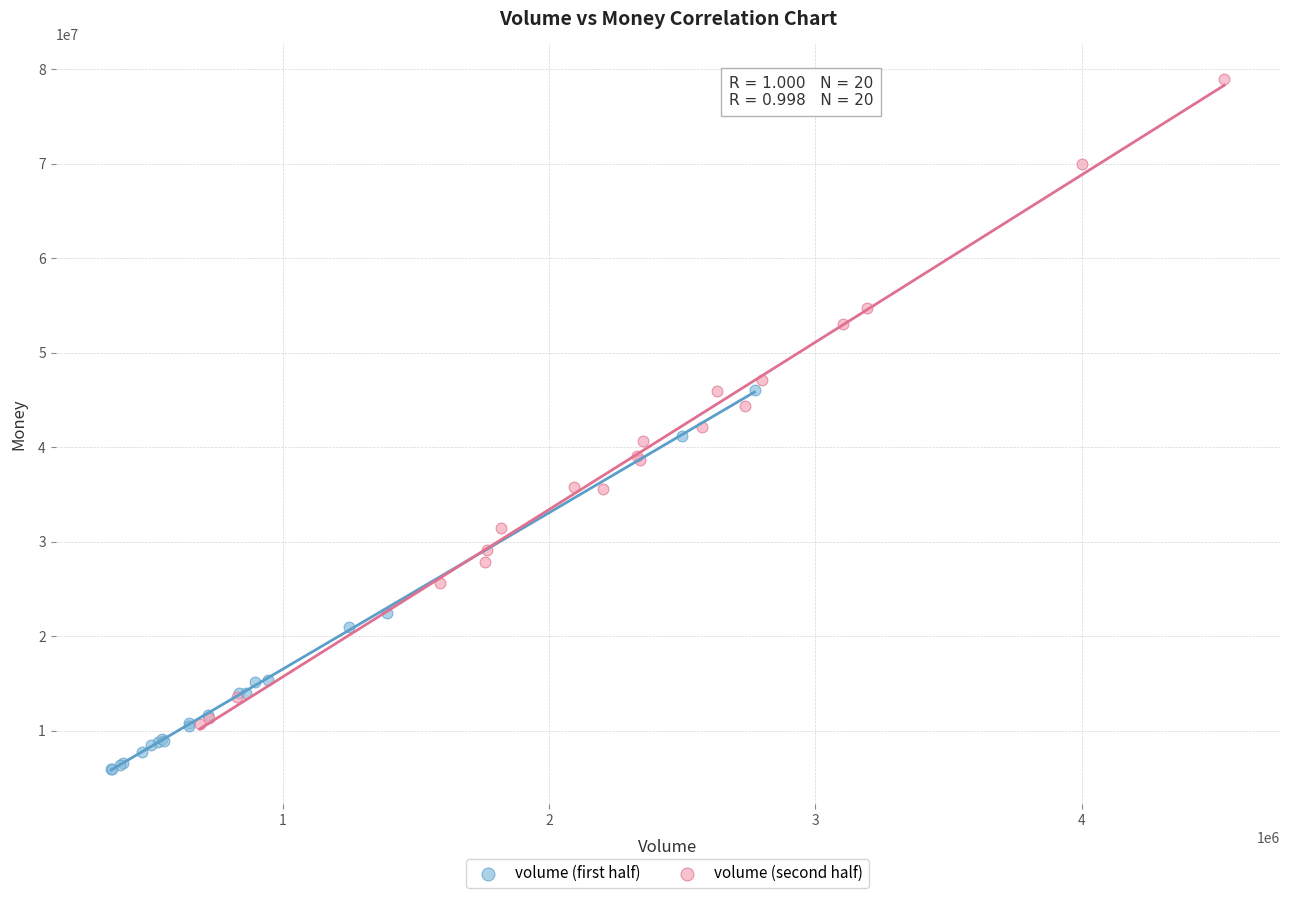

Which series has the widest spread of Y values?

volume (second half)